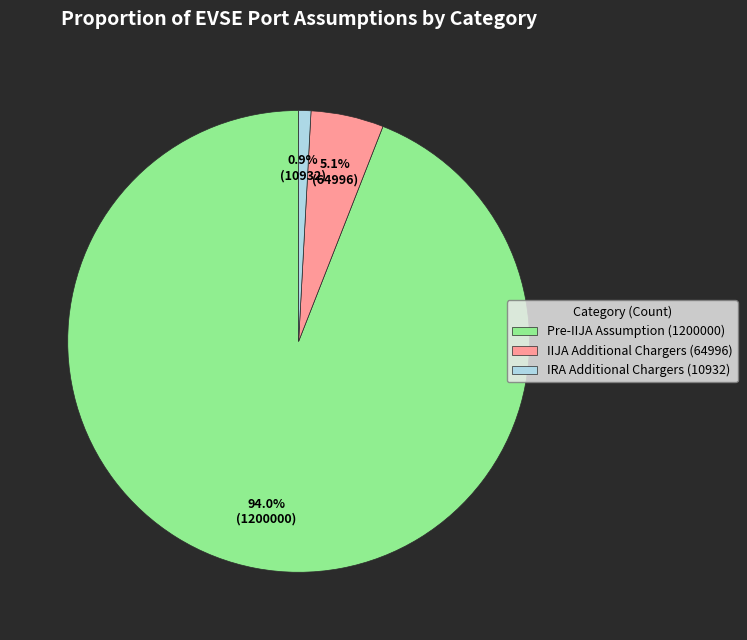

Does IIJA Additional Chargers (64996) account for over 50% of the chart?

No